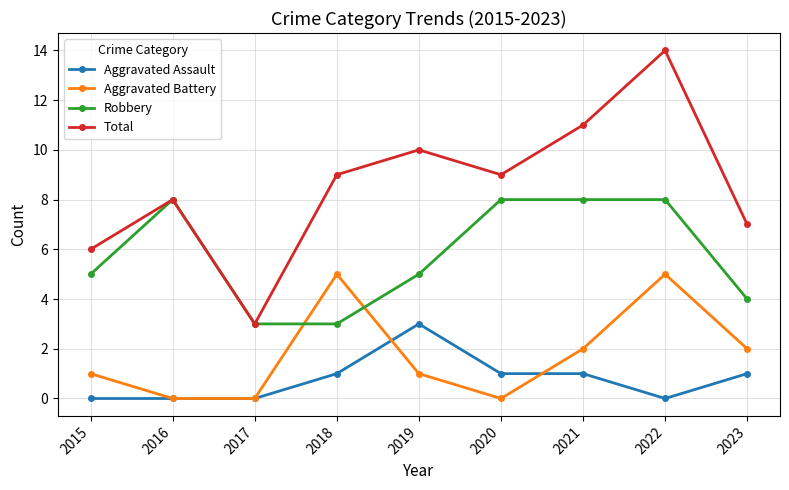

Count the number of categories in the chart.

9